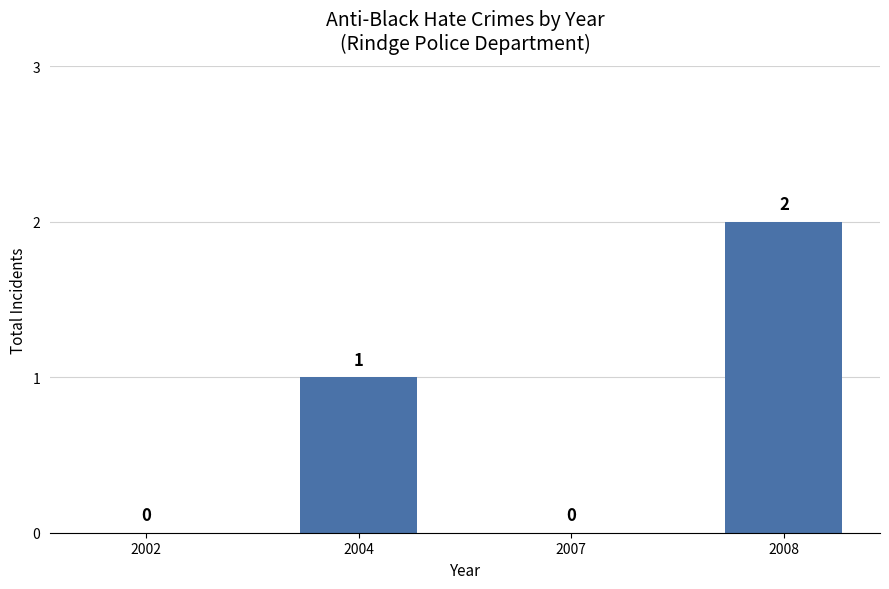

True or false: the data shows 0 at 2007.

True